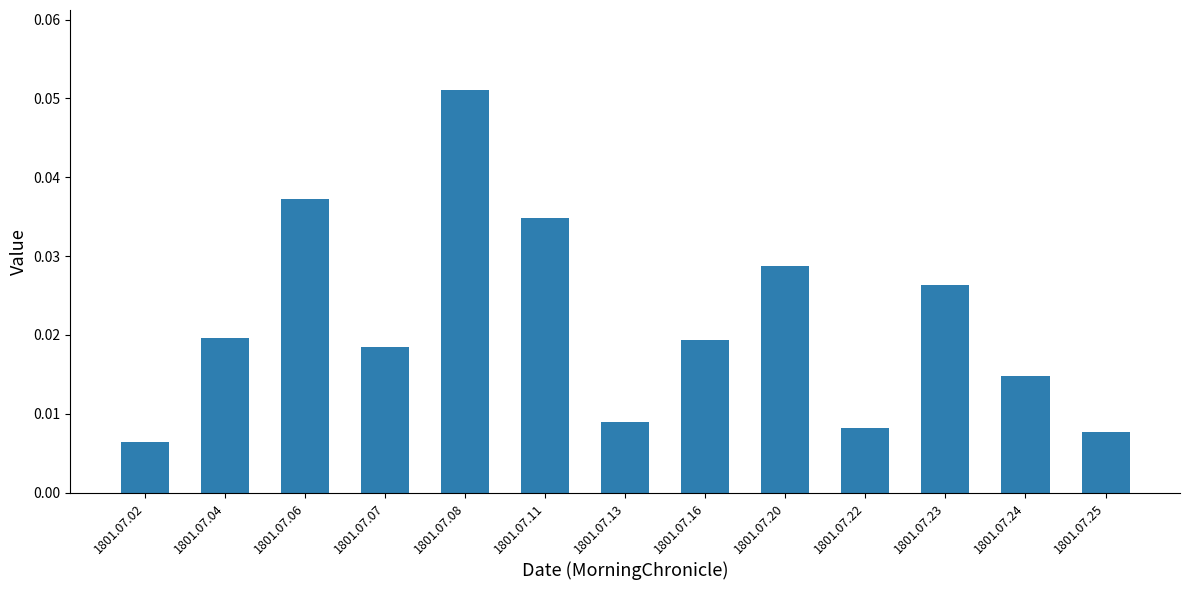

Which category has the highest value across all series?

1801.07.08